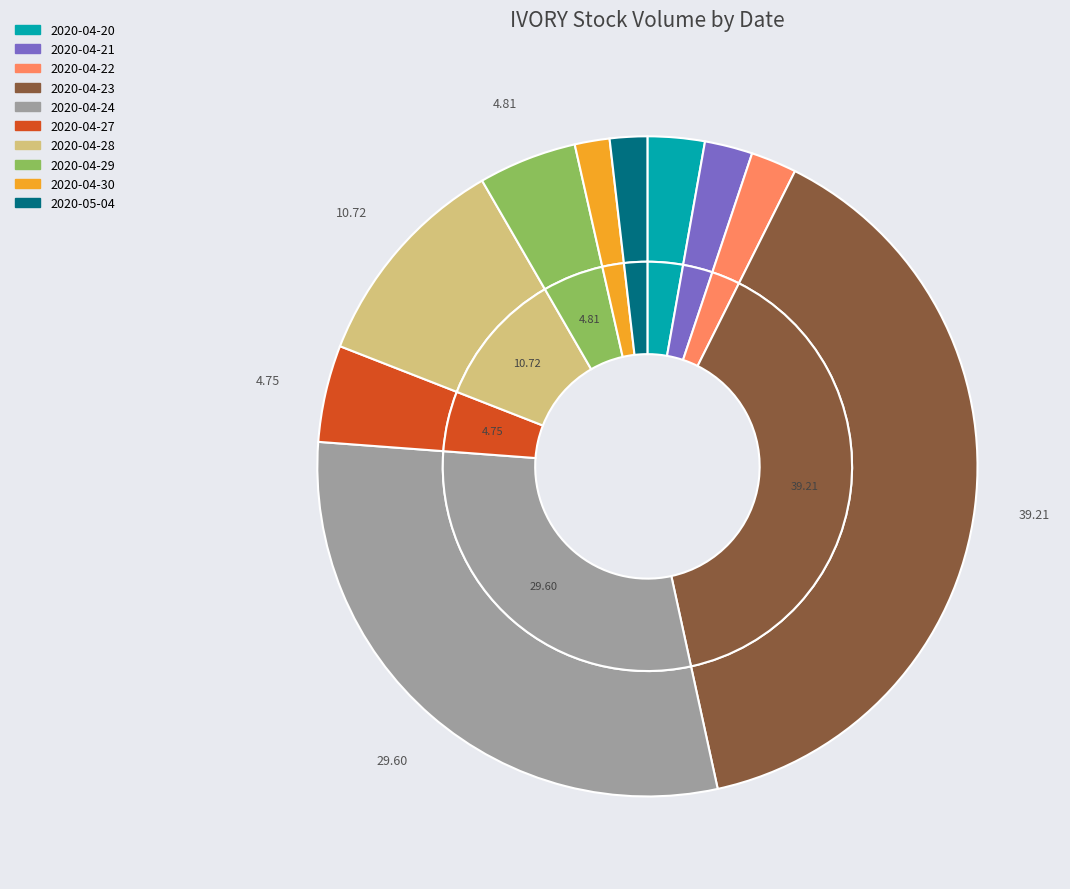

Rank the categories by value from lowest to highest.

2020-04-30, 2020-05-04, 2020-04-22, 2020-04-21, 2020-04-20, 2020-04-27, 2020-04-29, 2020-04-28, 2020-04-24, 2020-04-23